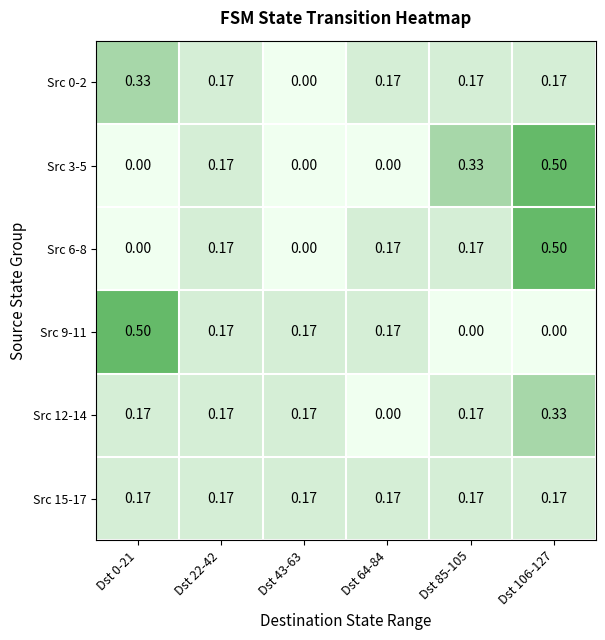

What is the total value across all series at Dst 43-63?

0.5